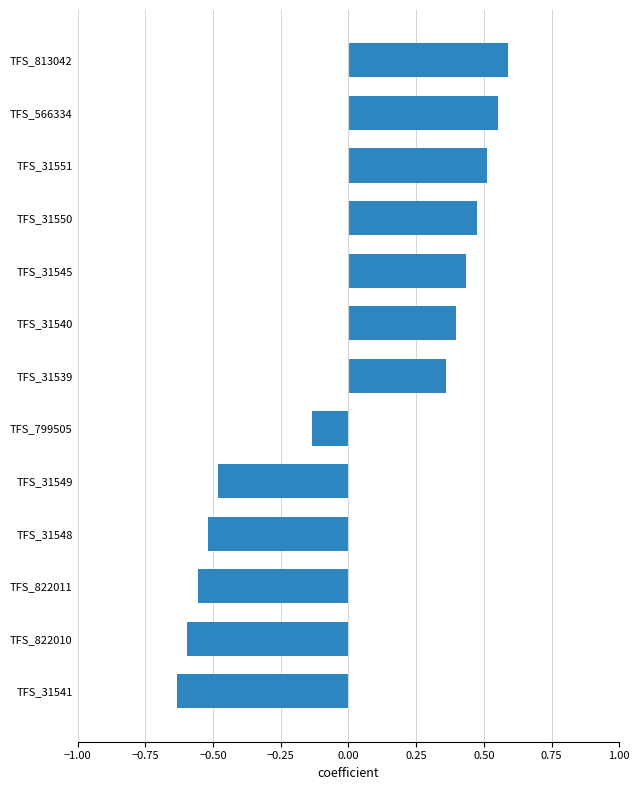

What is the change in value from TFS_31541 to TFS_31550?

+1.1